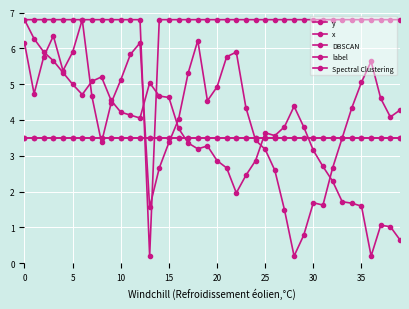

Is this an area chart (filled region under the line)?

No